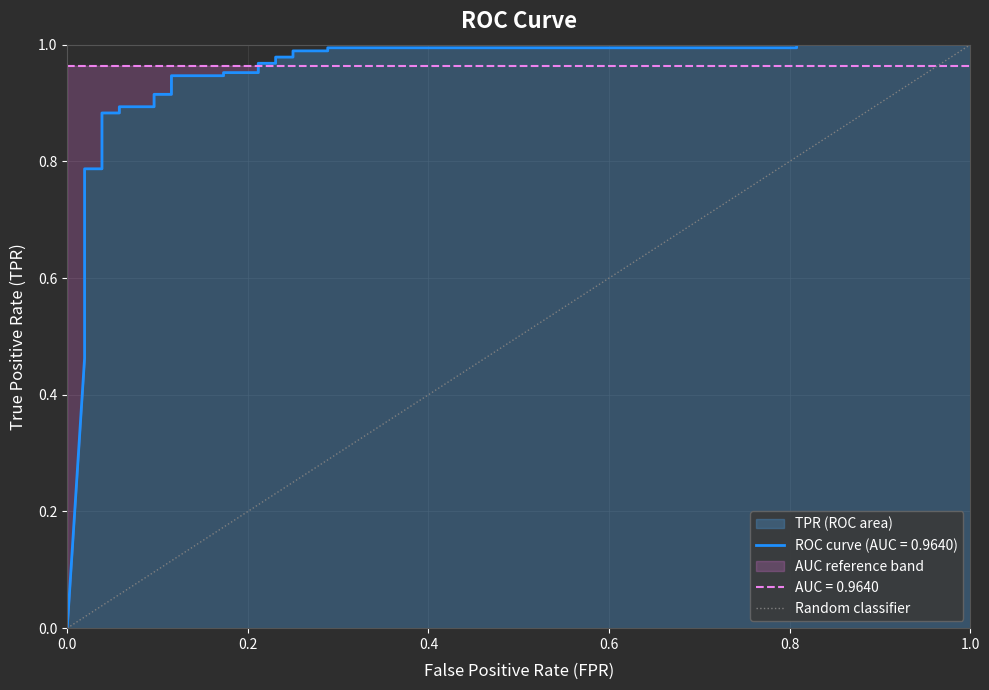

What is the approximate value at 1.0?

1